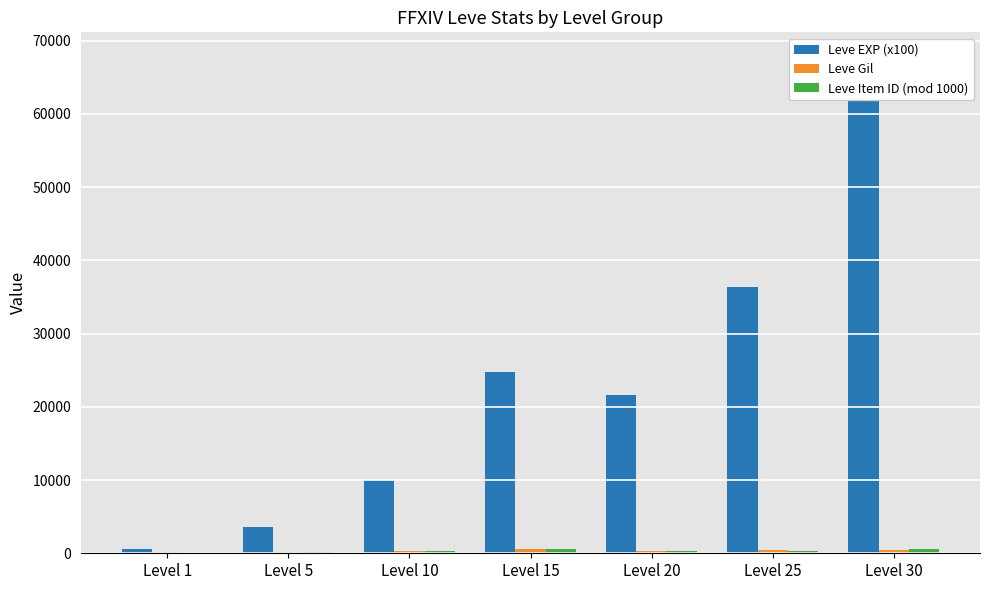

Which series changed the most between Level 5 and Level 15?

Leve EXP (x100)